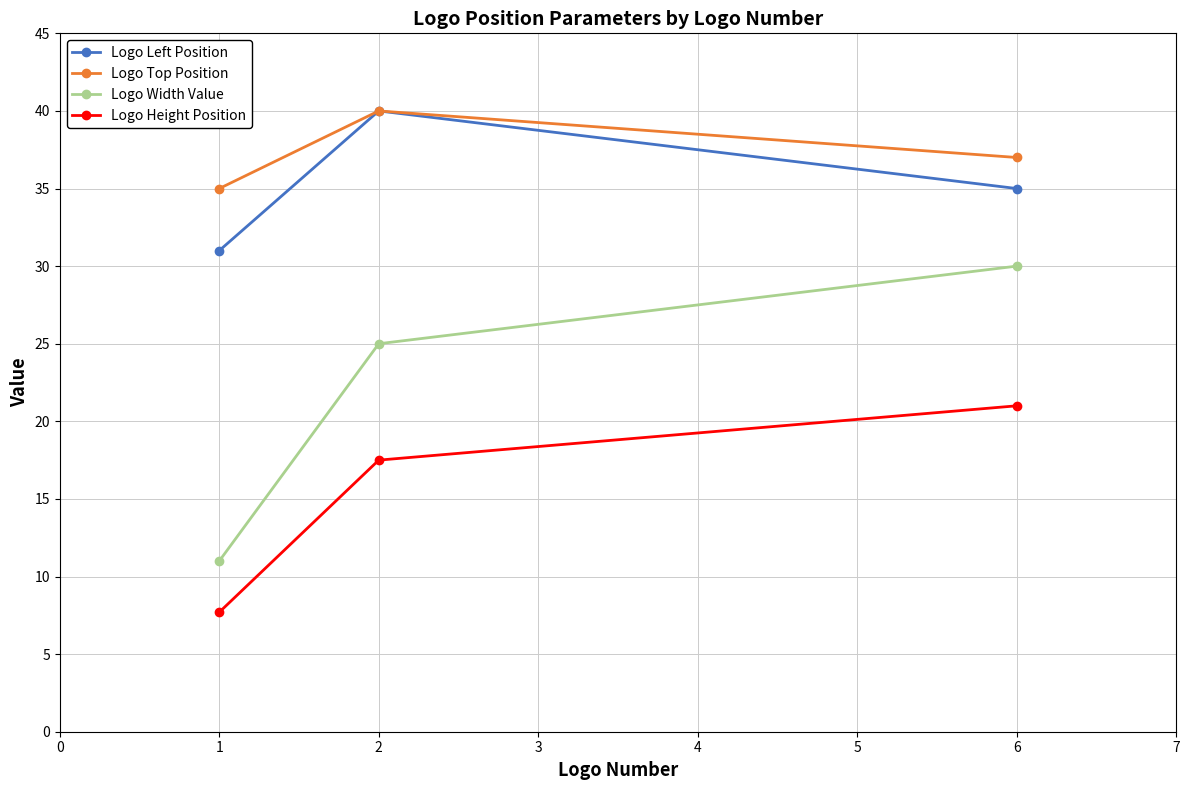

At which category does the chart reach its minimum across all series?

1